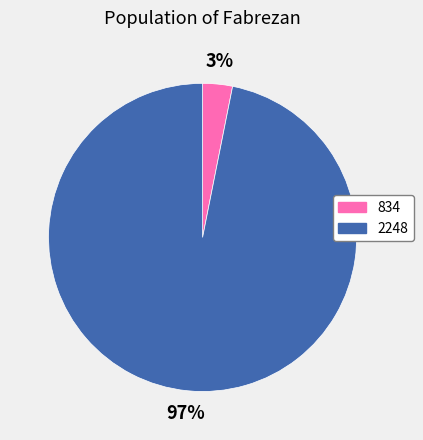

Which slice is the largest?

2248